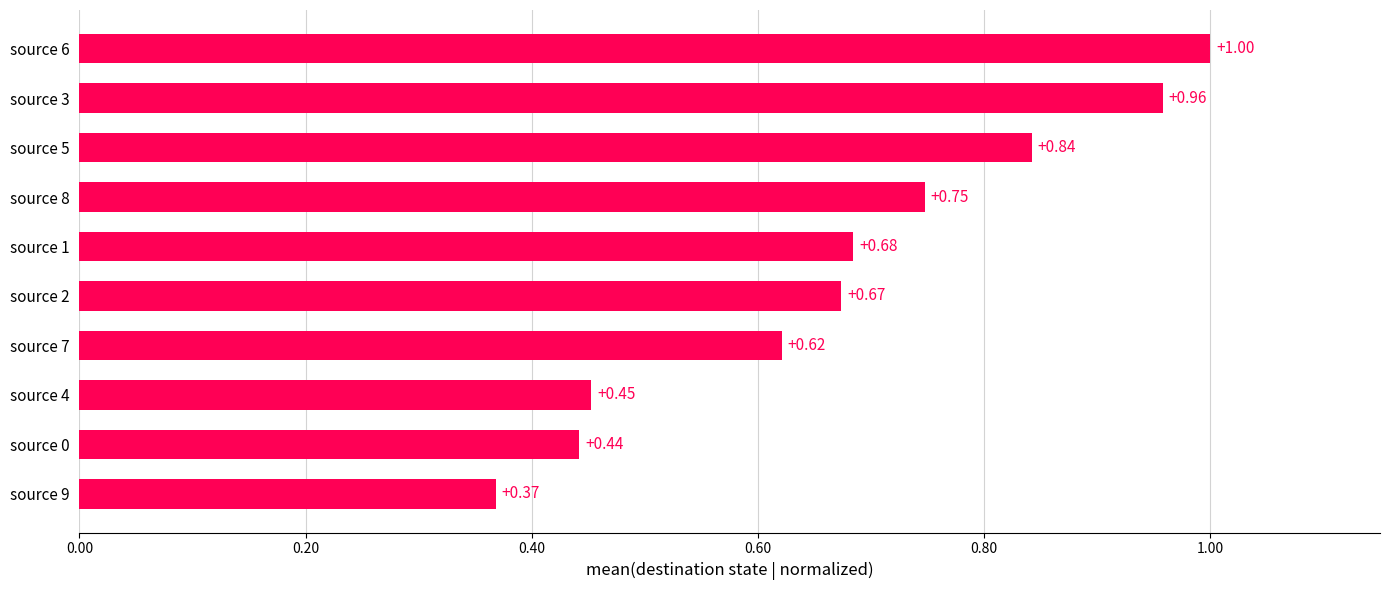

Rank the categories by value from highest to lowest.

source 6, source 3, source 5, source 8, source 1, source 2, source 7, source 4, source 0, source 9